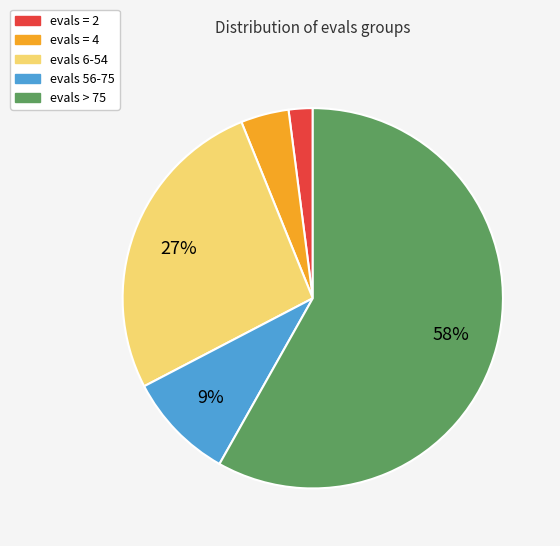

How many slices are in this pie chart?

5